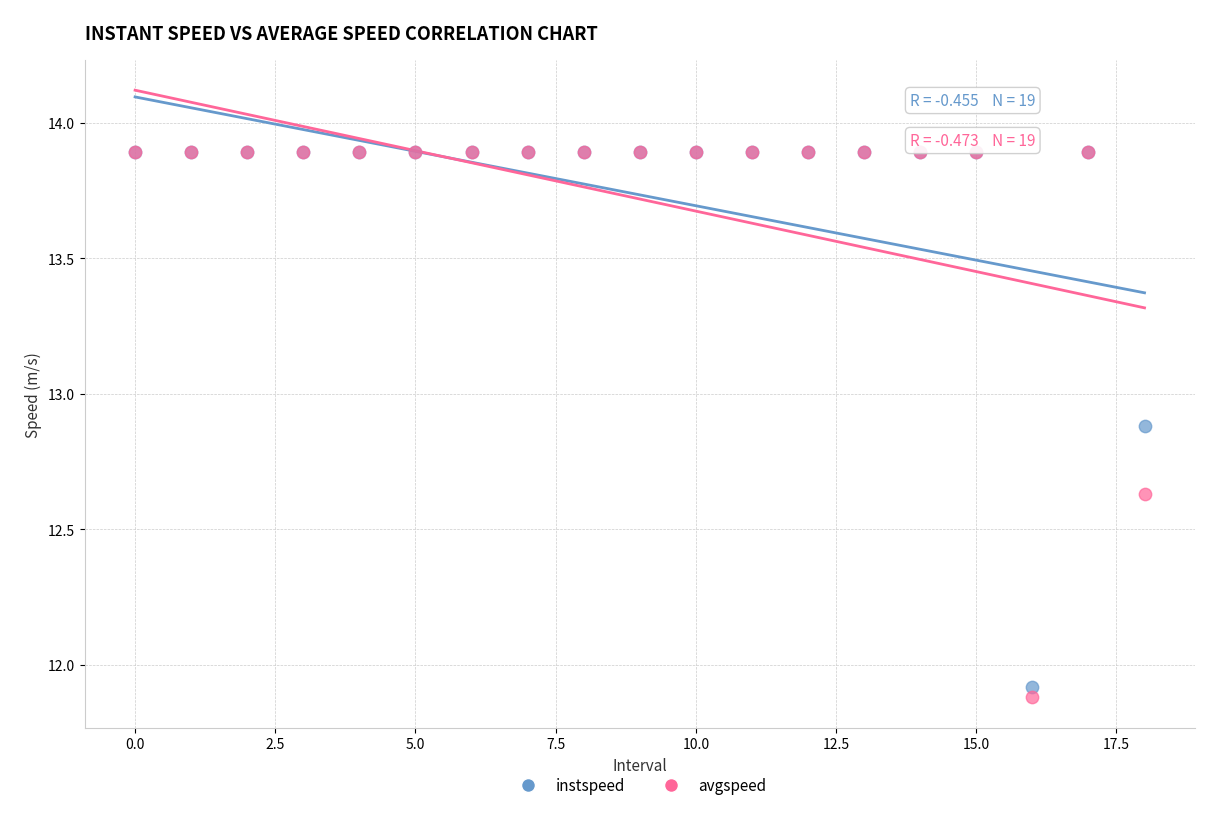

In the avgspeed series, what Y value is closest to 12?

11.9